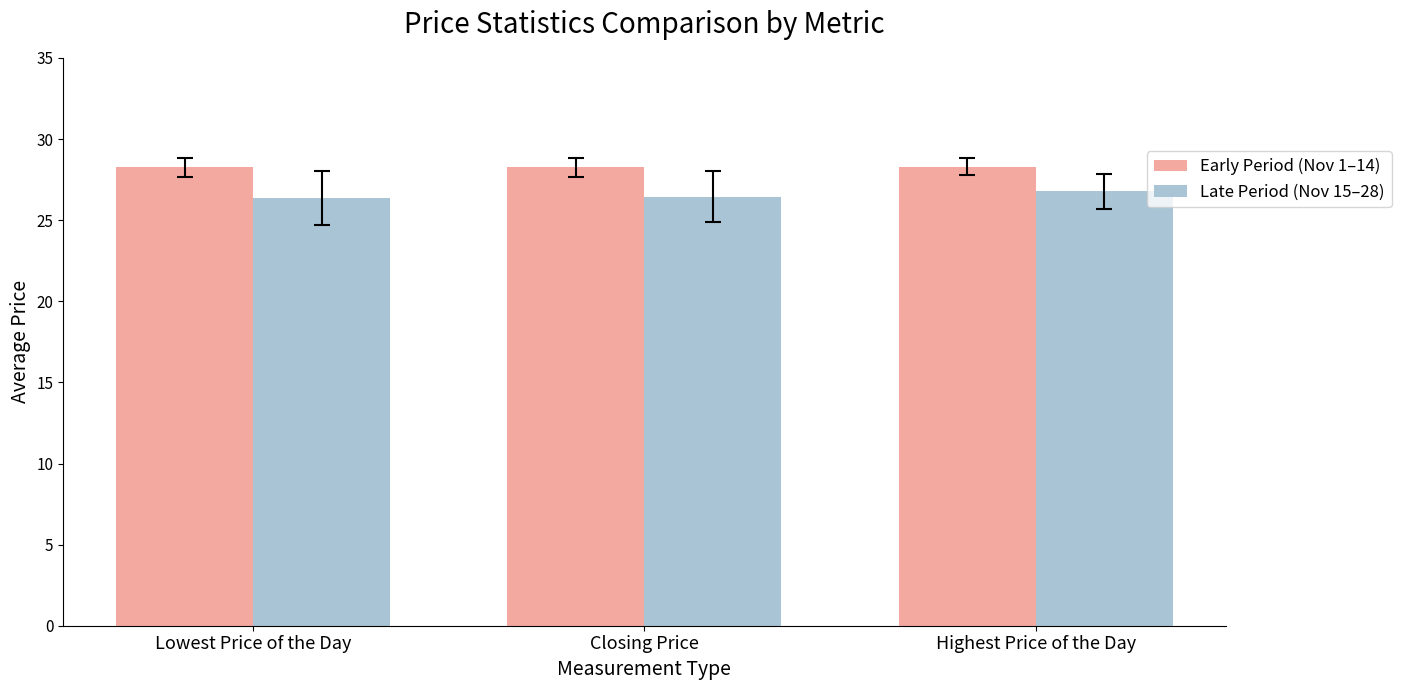

How many Late Period (Nov 15–28) values are between 26 and 27?

3